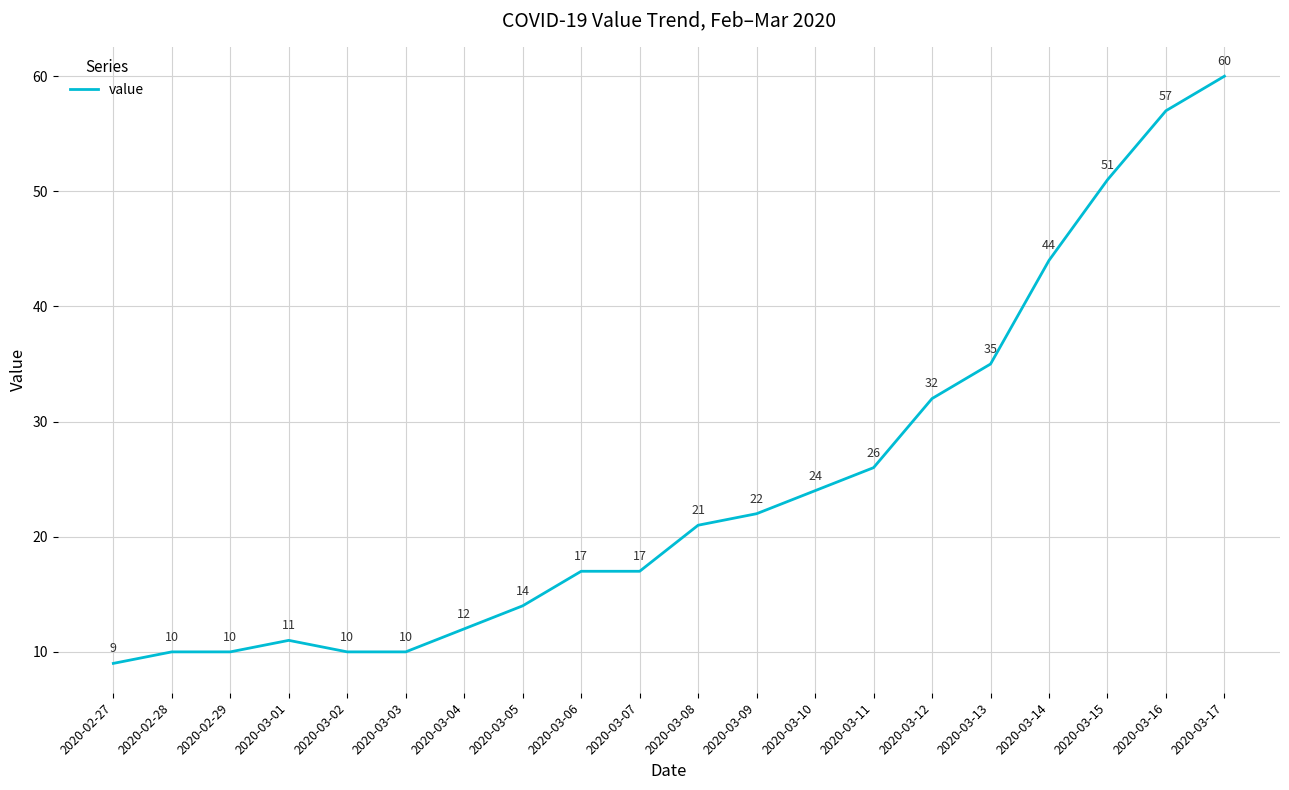

How many series are shown in this chart?

1